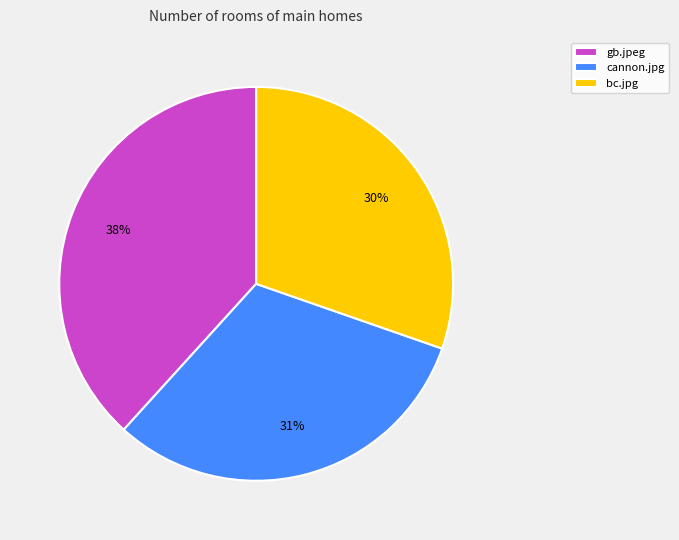

True or false: cannon.jpg accounts for 45% of the total.

False